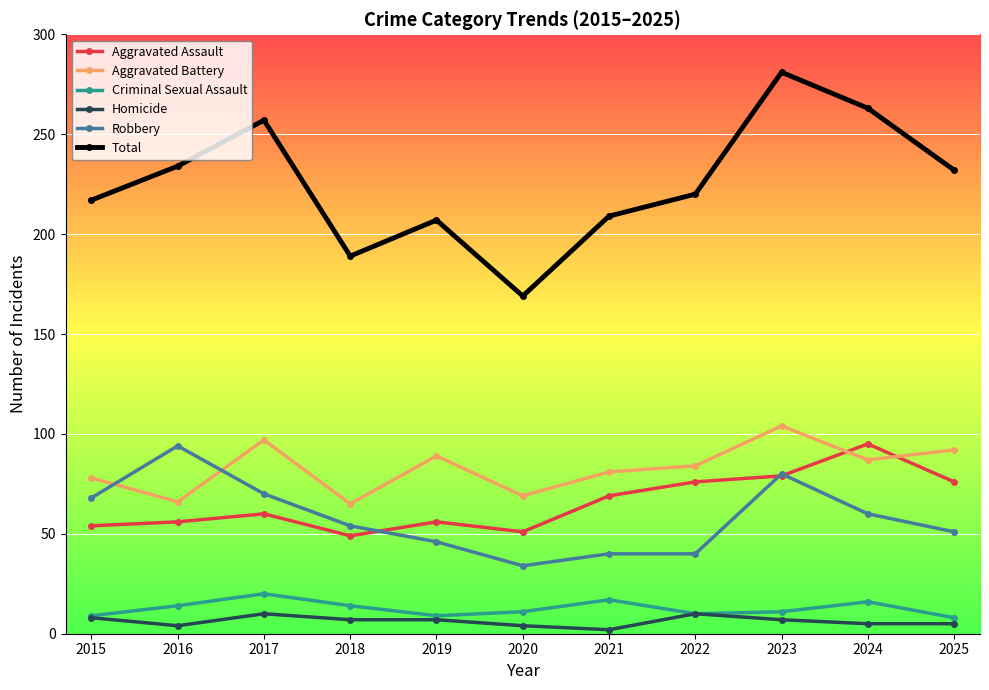

At which label does Robbery first exceed 54?

2015